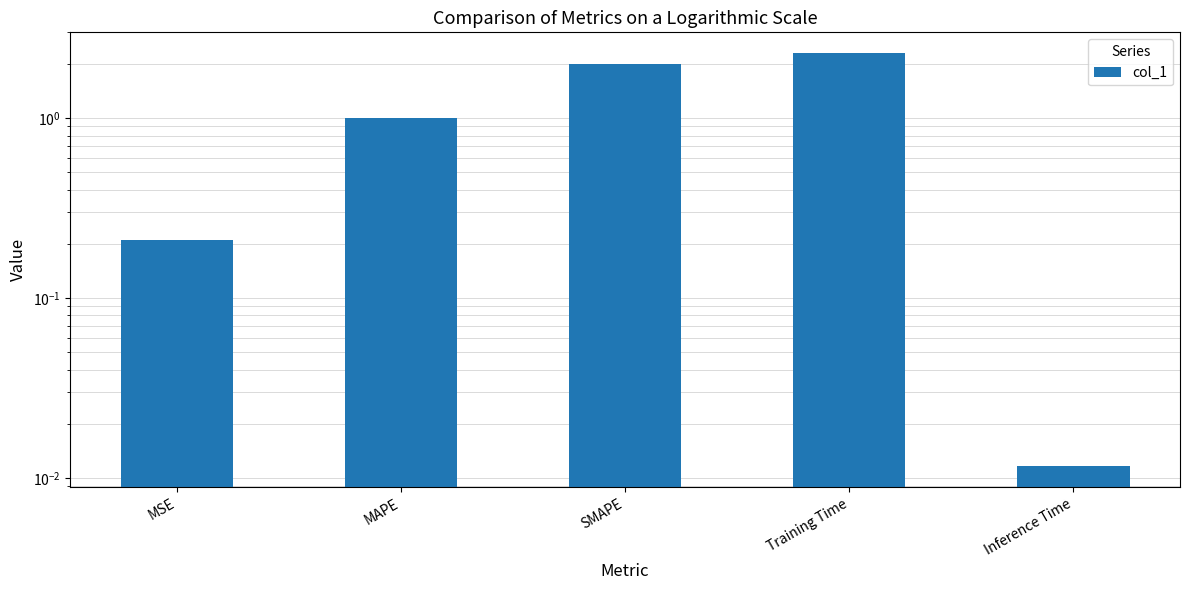

What is the greatest value displayed?

2.3